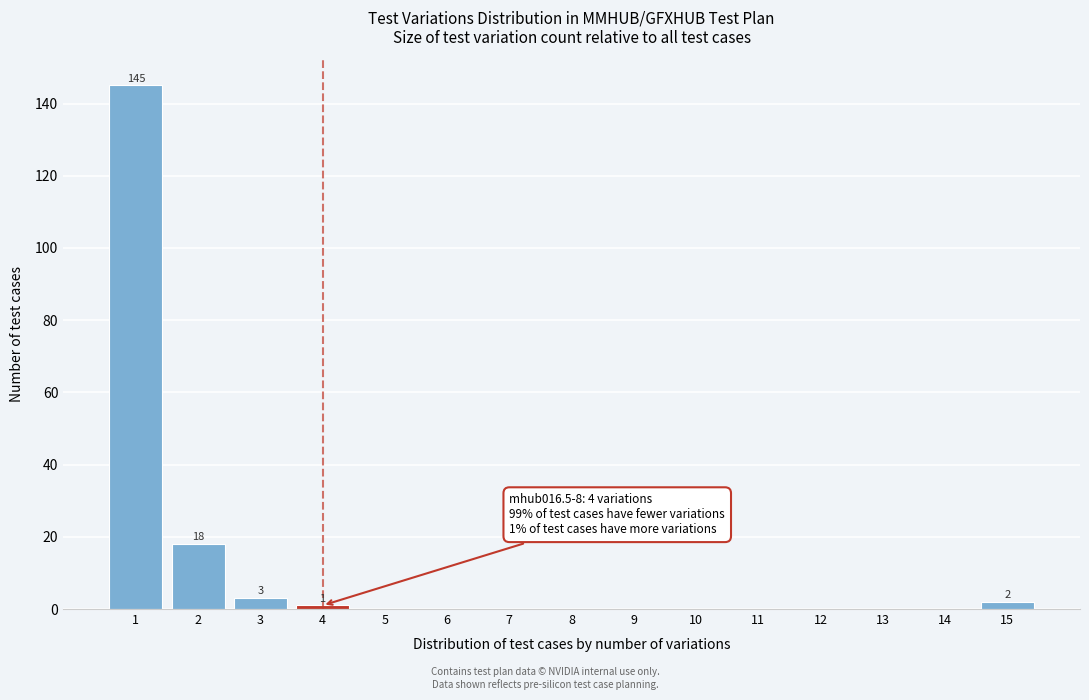

Reading left to right, transcribe all the data shown in this chart.

1=145	2=18	3=3	4=1	5=0	6=0	7=0	8=0	9=0	10=0	11=0	12=0	13=0	14=0	15=2